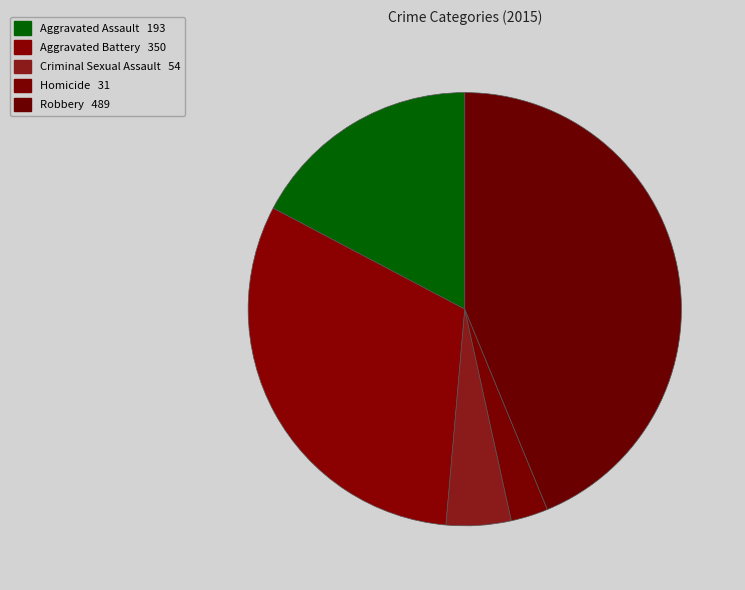

To the nearest percent, what is the difference between the Aggravated Battery and Aggravated Assault slice percentages?

14%